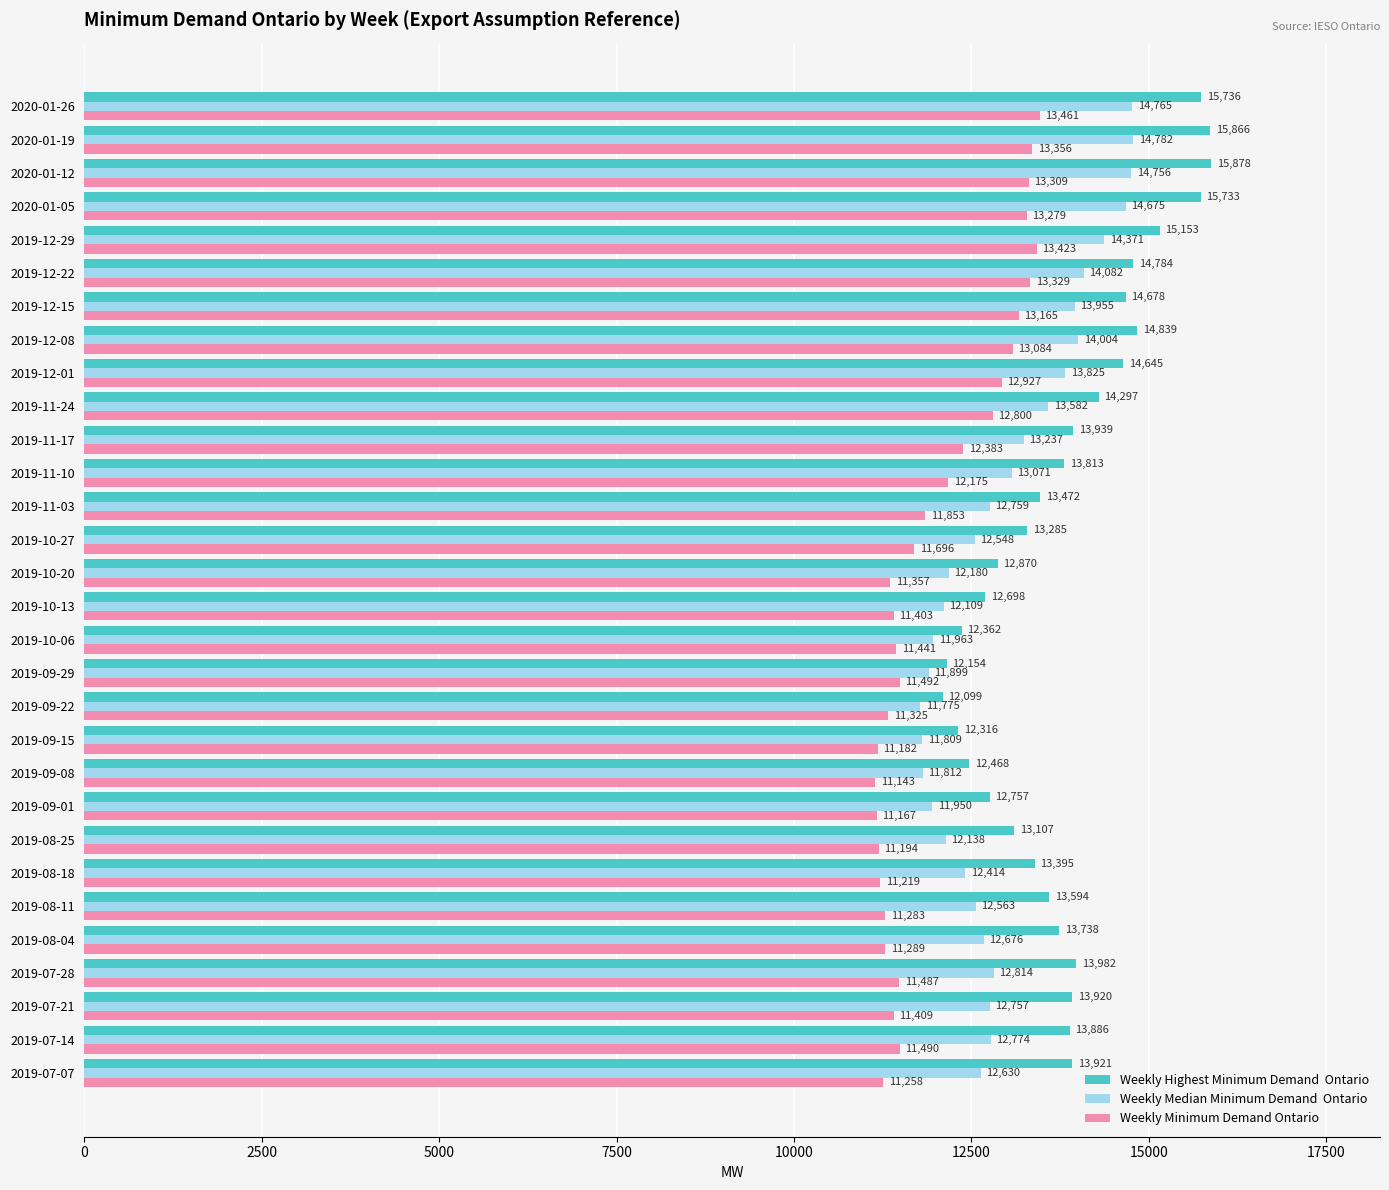

At which category is the sum across all series the highest?

2020-01-19